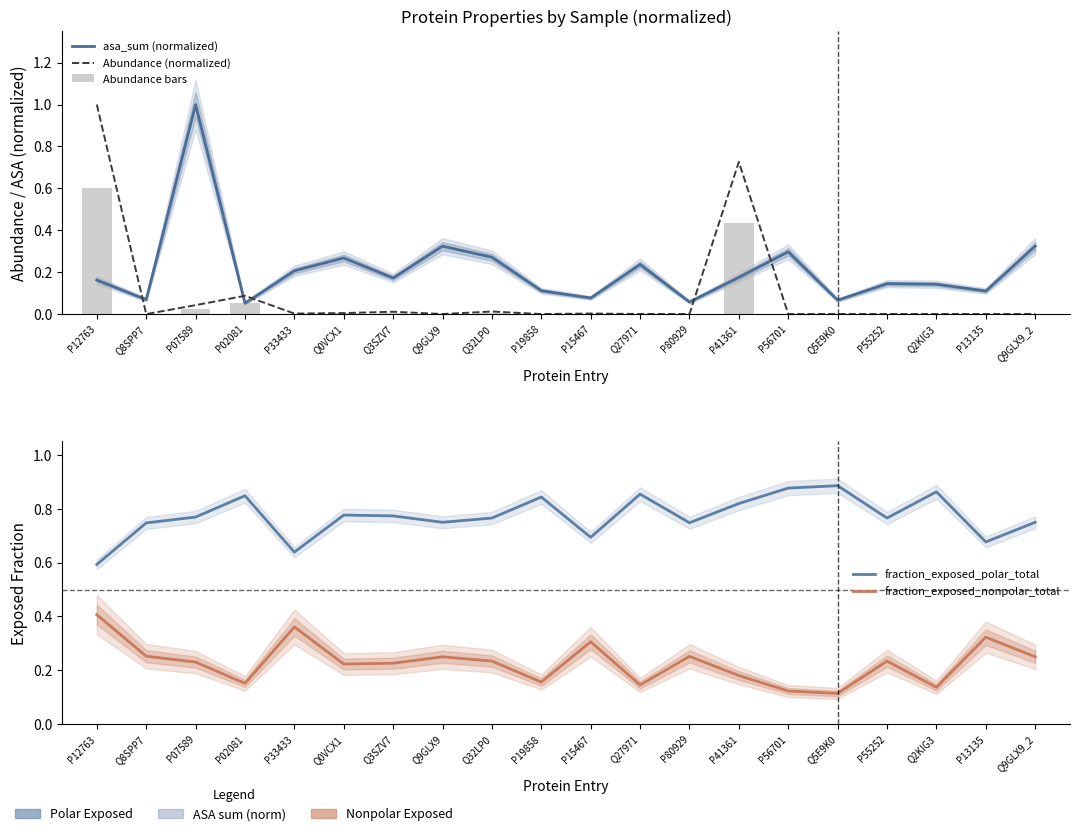

Reading left to right, transcribe all the data shown in this chart.

asa_sum (normalized): 0.2	0.1	1.0	0.1	0.2	0.3	0.2	0.3	0.3	0.1	0.1	0.2	0.1	0.2	0.3	0.1	0.1	0.1	0.1	0.3
Abundance (normalized): 1.0	0.0	0.0	0.1	0.0	0.0	0.0	0.0	0.0	0.0	0.0	0.0	0.0	0.7	0.0	0.0	0.0	0.0	0.0	0.0
Abundance bars: 0.6	0.0	0.0	0.1	0.0	0.0	0.0	0.0	0.0	0.0	0.0	0.0	0.0	0.4	0.0	0.0	0.0	0.0	0.0	0.0
fraction_exposed_polar_total: 0.6	0.7	0.8	0.8	0.6	0.8	0.8	0.7	0.8	0.8	0.7	0.9	0.7	0.8	0.9	0.9	0.8	0.9	0.7	0.7
fraction_exposed_nonpolar_total: 0.4	0.3	0.2	0.2	0.4	0.2	0.2	0.3	0.2	0.2	0.3	0.1	0.3	0.2	0.1	0.1	0.2	0.1	0.3	0.3